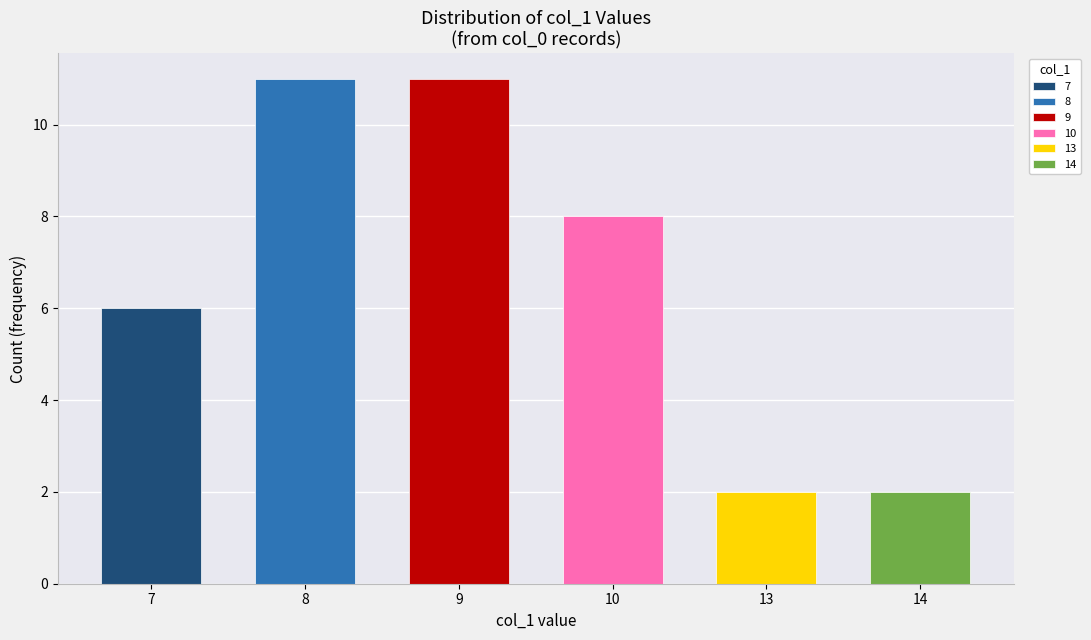

How many values are below 9?

17